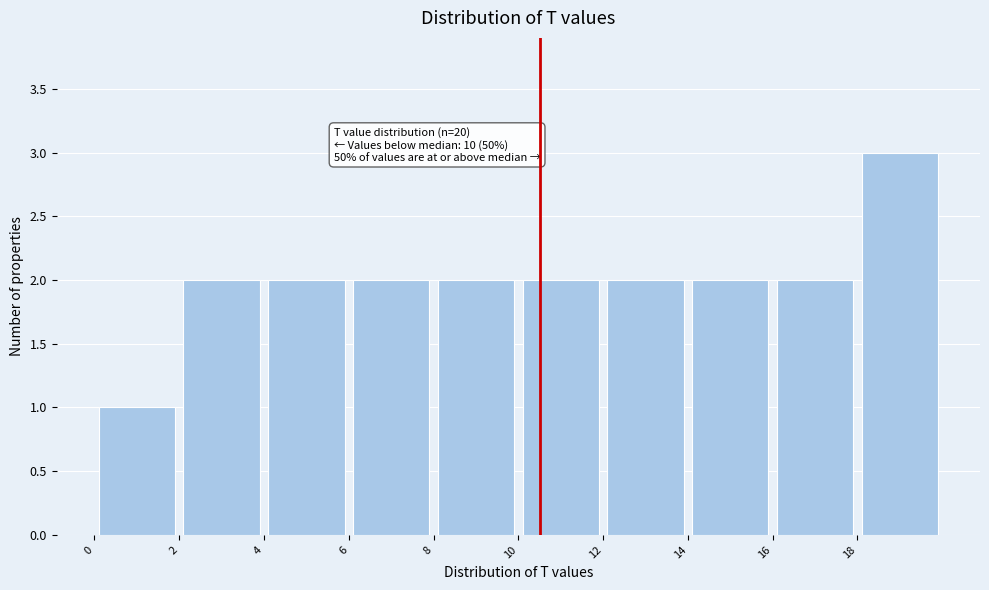

Over which range of the x-axis is the bar tallest?

18 to 20